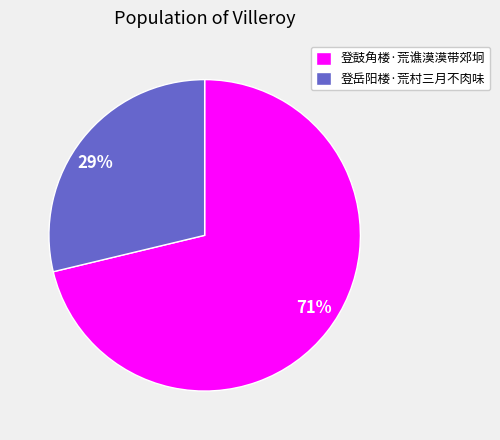

Which category has the biggest portion of the pie?

登鼓角楼·荒谯漠漠带郊坰